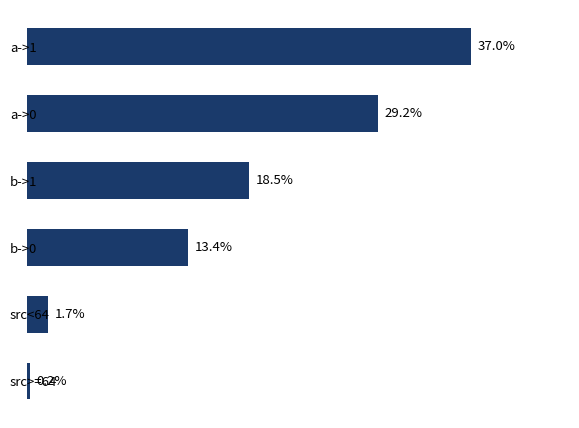

List the labels in order of value, largest first.

a->1, a->0, b->1, b->0, src<64, src>=64